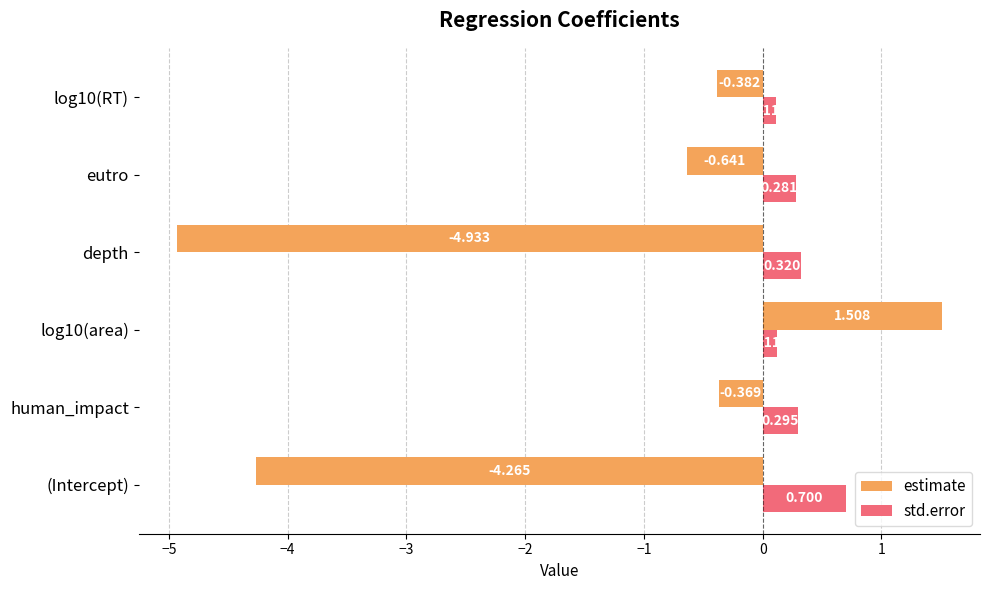

At which label is estimate closest to -1?

eutro